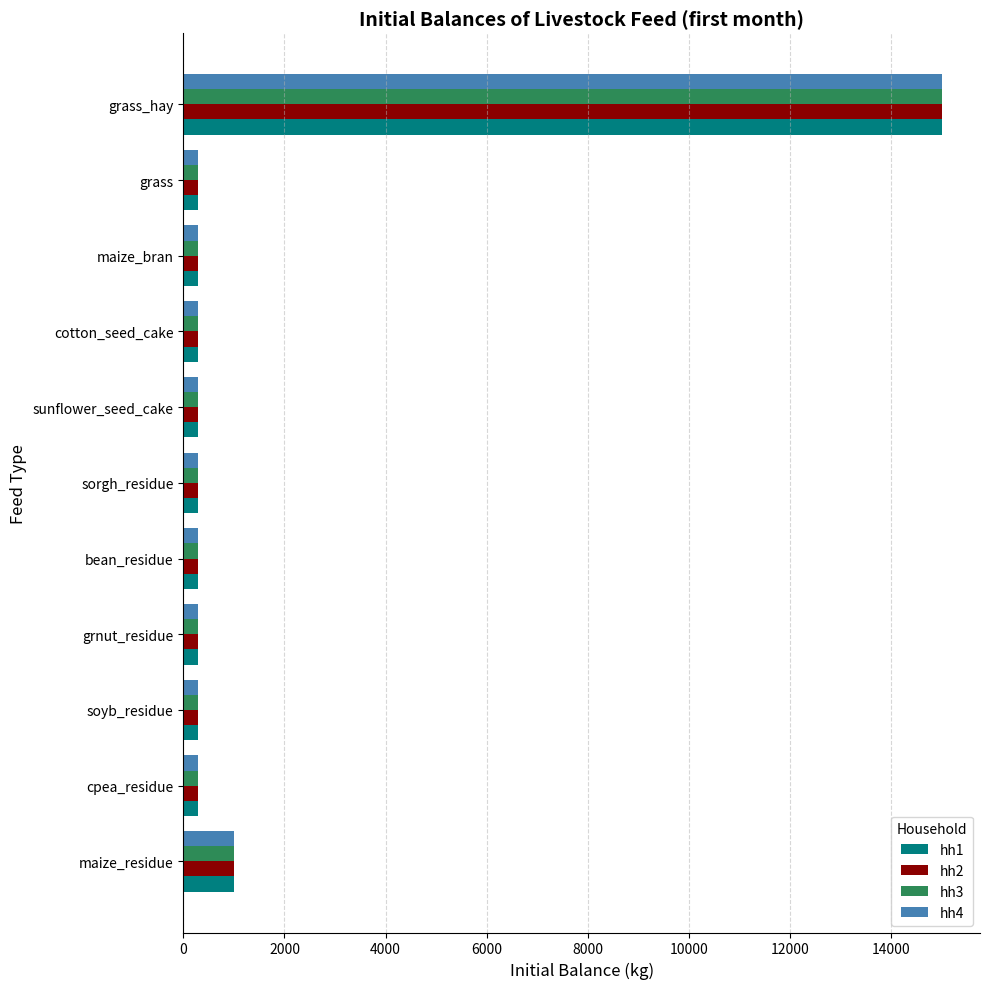

What is the average value of the hh2 series?

1700